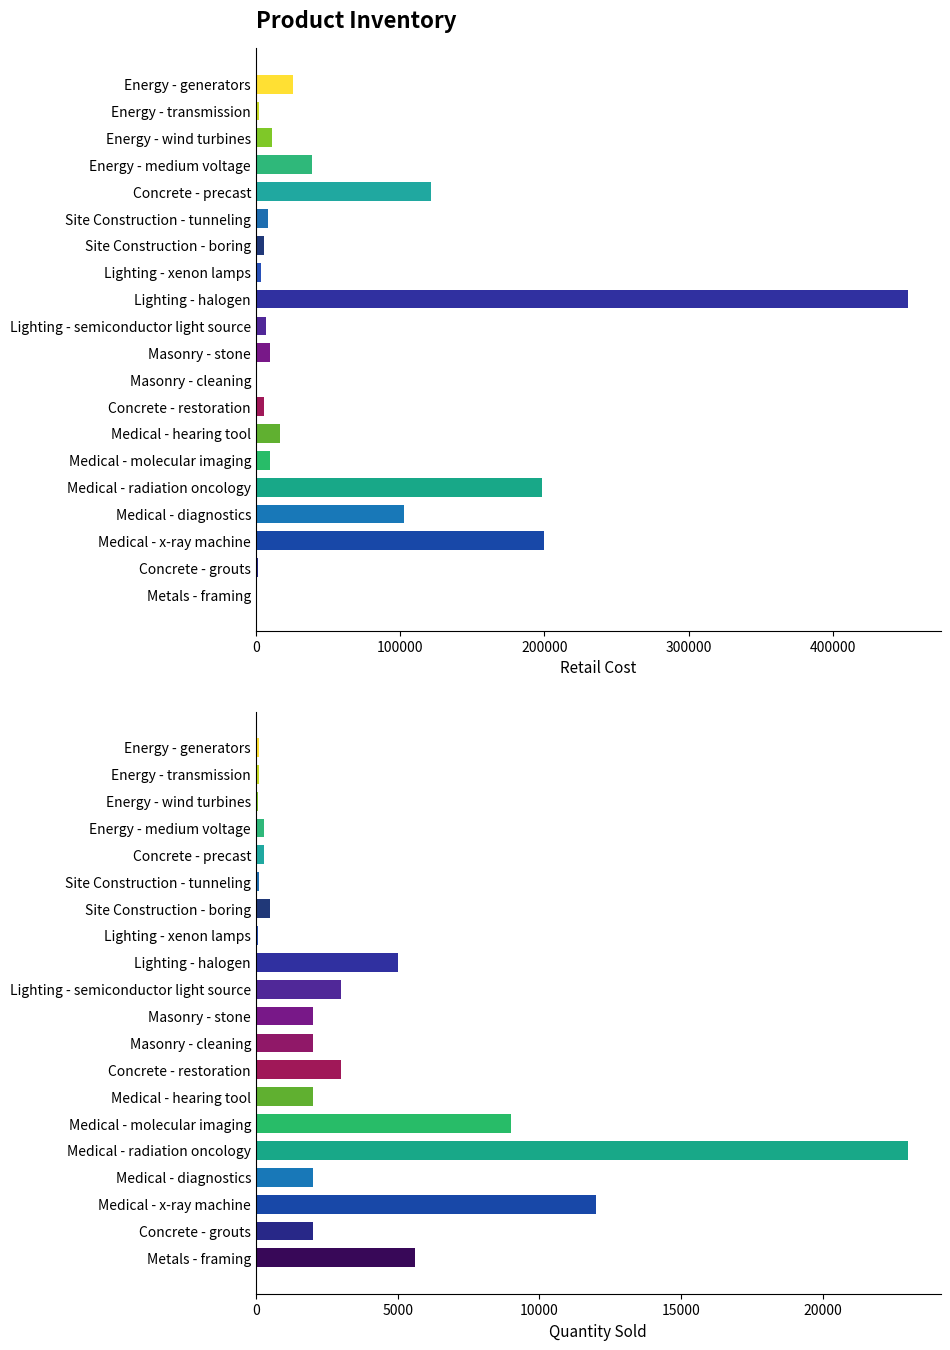

What is the total value across all series at Medical - molecular imaging?

18500